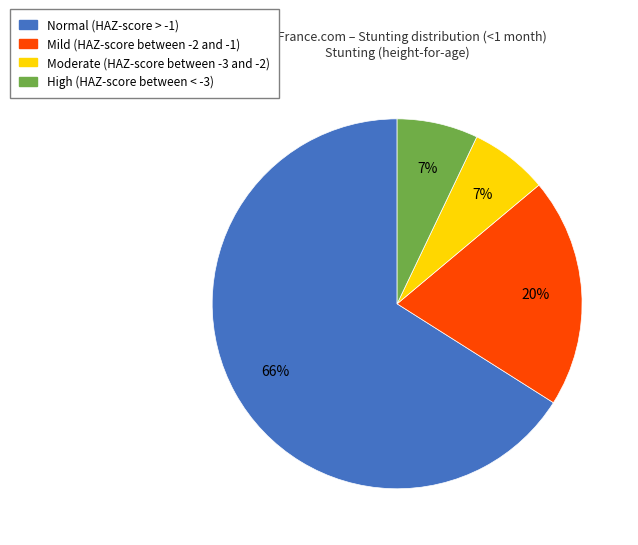

Count the number of slices in the pie.

4